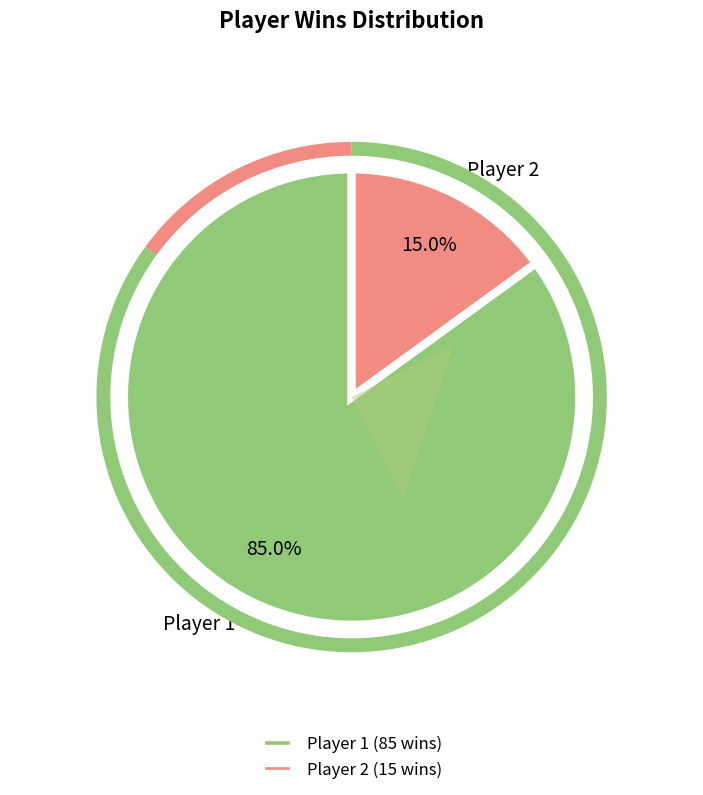

Does Player 2 account for over 50% of the chart?

No